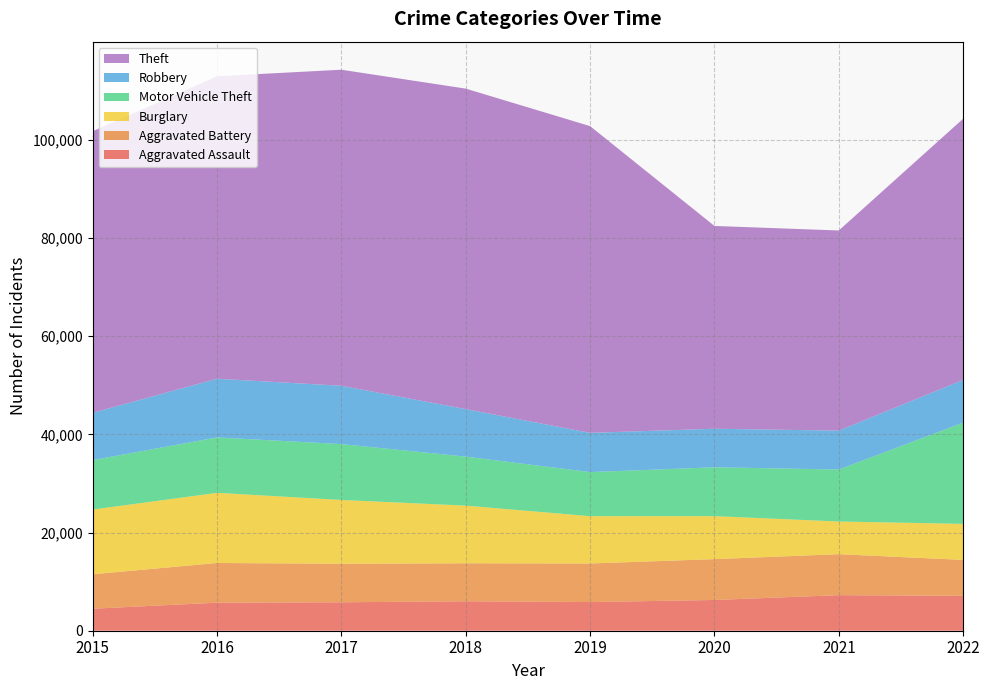

Reading left to right, list all the values displayed in this chart.

Aggravated Assault: 2015=4480	2016=5712	2017=5793	2018=6001	2019=5840	2020=6263	2021=7243	2022=7108
Aggravated Battery: 2015=7018	2016=8085	2017=7845	2018=7735	2019=7857	2020=8319	2021=8347	2022=7317
Burglary: 2015=13184	2016=14289	2017=13001	2018=11746	2019=9639	2020=8756	2021=6658	2022=7344
Motor Vehicle Theft: 2015=10068	2016=11286	2017=11380	2018=9983	2019=8977	2020=9952	2021=10595	2022=20620
Robbery: 2015=9638	2016=11960	2017=11880	2018=9679	2019=7994	2020=7856	2021=7920	2022=8712
Theft: 2015=57350	2016=61618	2017=64380	2018=65284	2019=62484	2020=41308	2021=40769	2022=53199